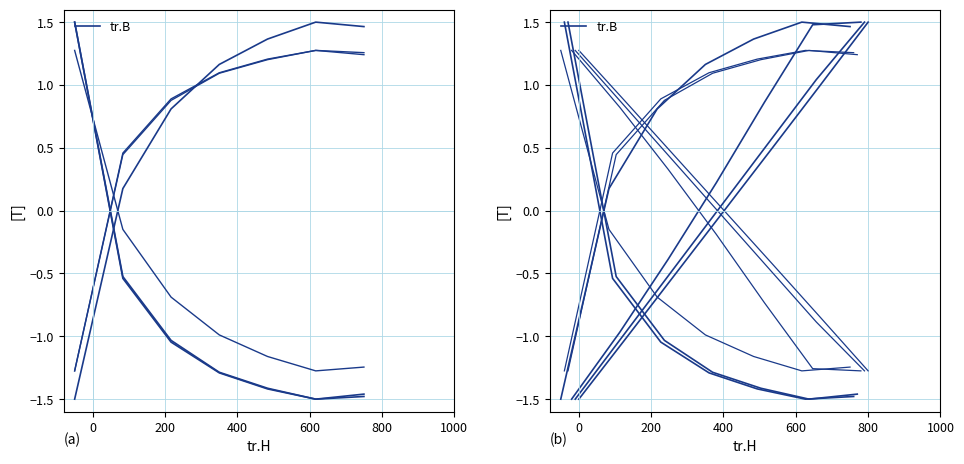

What is the difference between the maximum and minimum values?

3.0